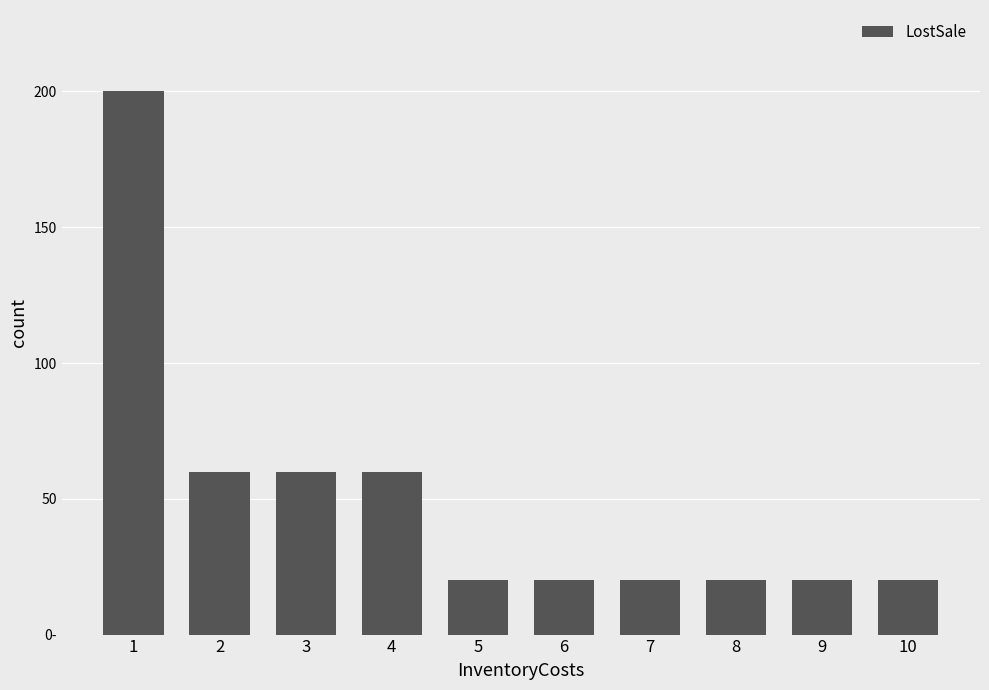

Are the bars grouped side by side (vs. stacked)?

No